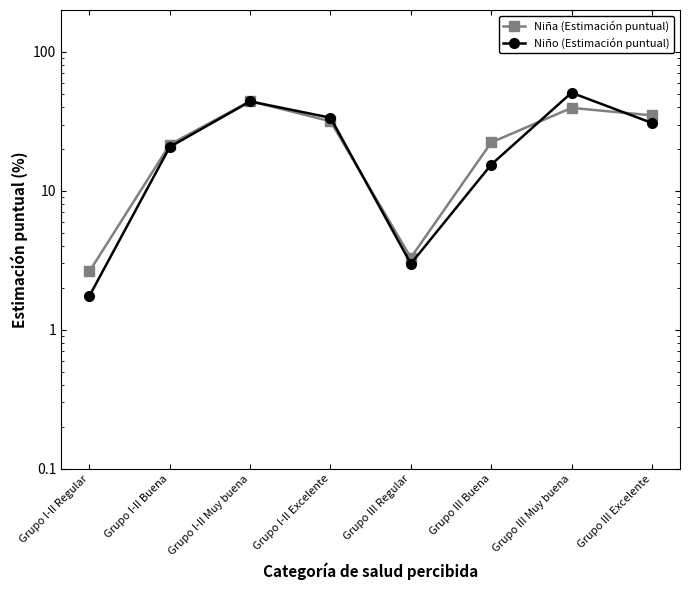

Reading left to right, transcribe all the data shown in this chart.

Niña (Estimación puntual): Grupo I-II Regular=2.6	Grupo I-II Buena=21.5	Grupo I-II Muy buena=44.2	Grupo I-II Excelente=31.6	Grupo III Regular=3.3	Grupo III Buena=22.3	Grupo III Muy buena=39.5	Grupo III Excelente=34.9
Niño (Estimación puntual): Grupo I-II Regular=1.8	Grupo I-II Buena=20.7	Grupo I-II Muy buena=44.0	Grupo I-II Excelente=33.6	Grupo III Regular=3.0	Grupo III Buena=15.4	Grupo III Muy buena=50.8	Grupo III Excelente=30.8